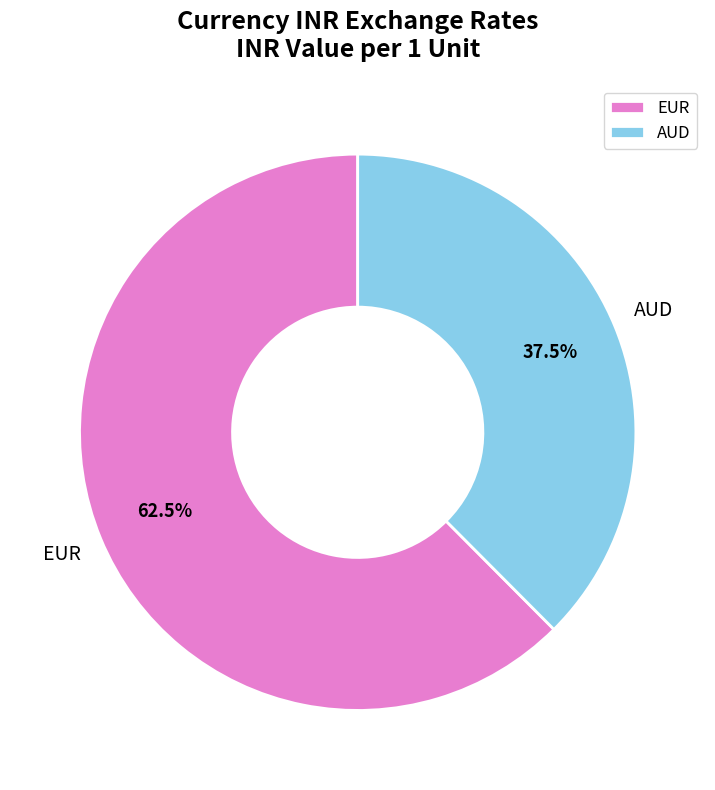

Rank the categories by value from highest to lowest.

EUR, AUD